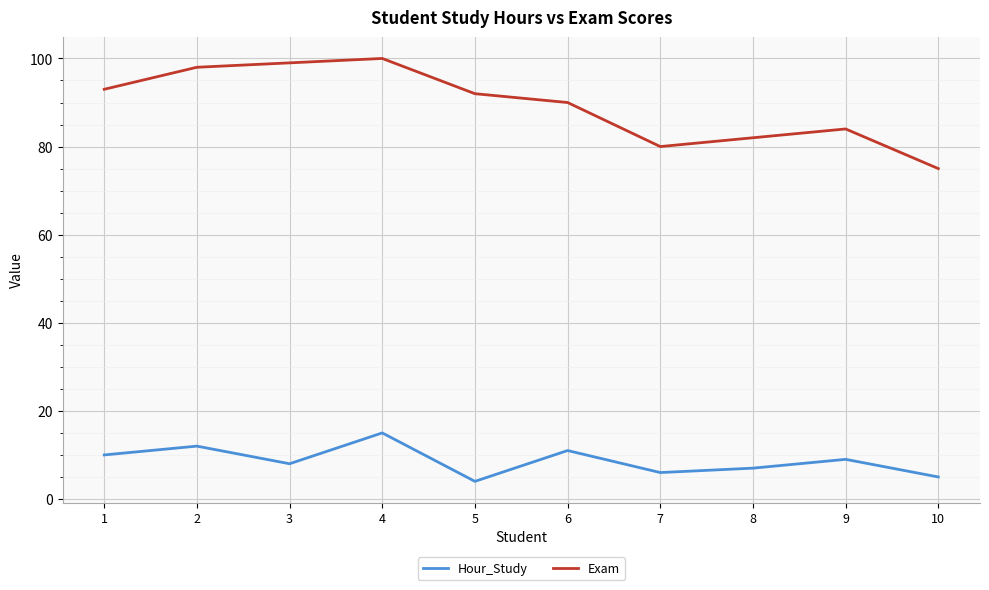

In Exam, how many points are higher than both neighbors (excluding endpoints)?

2